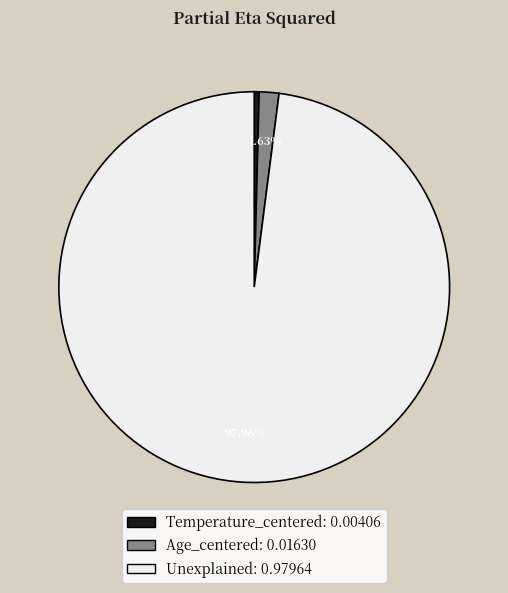

How many segments does this pie chart have?

3